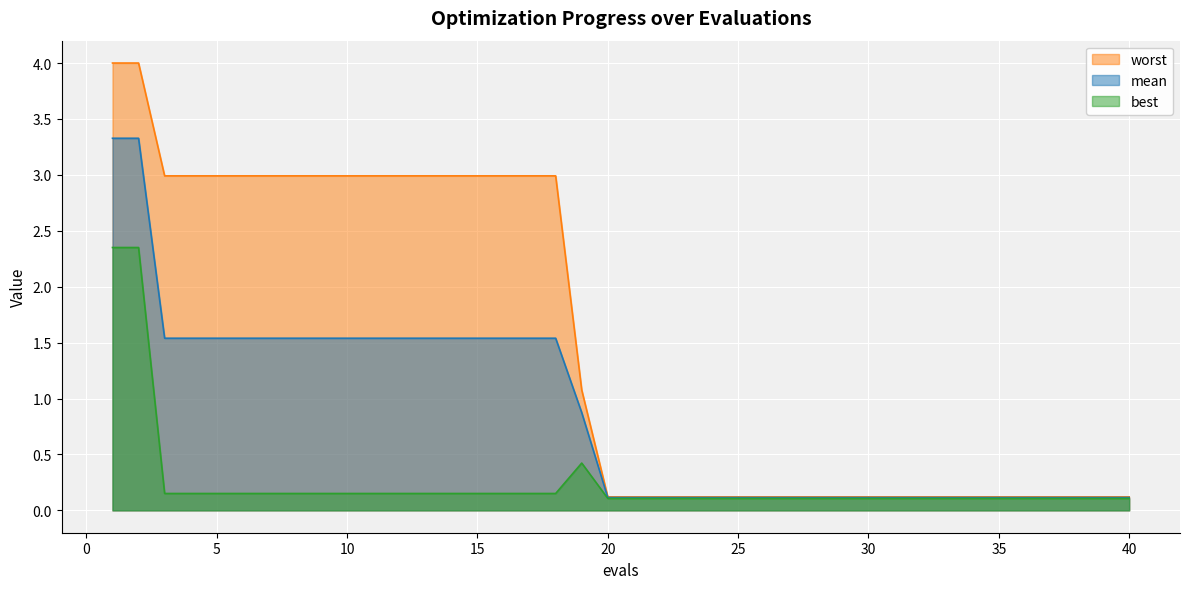

Which series has the largest range (max minus min)?

worst